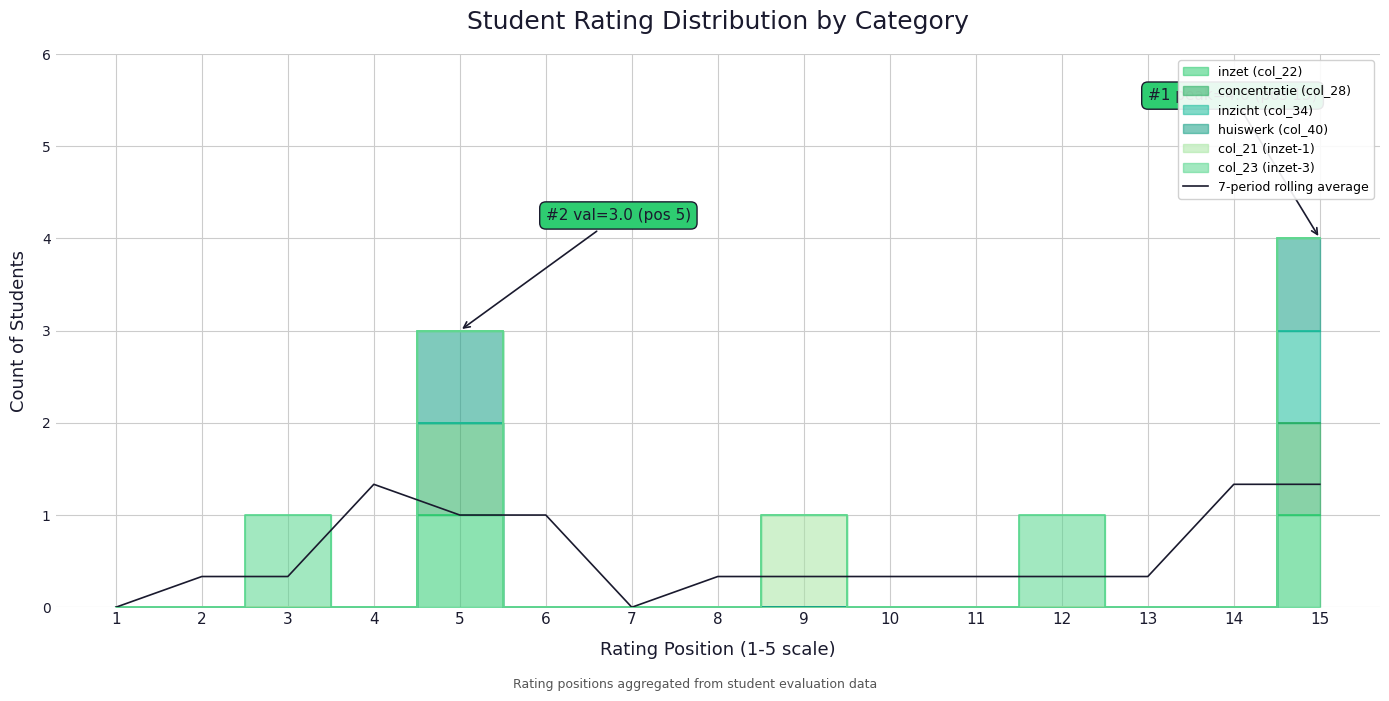

How many values are between 0 and 1?

12